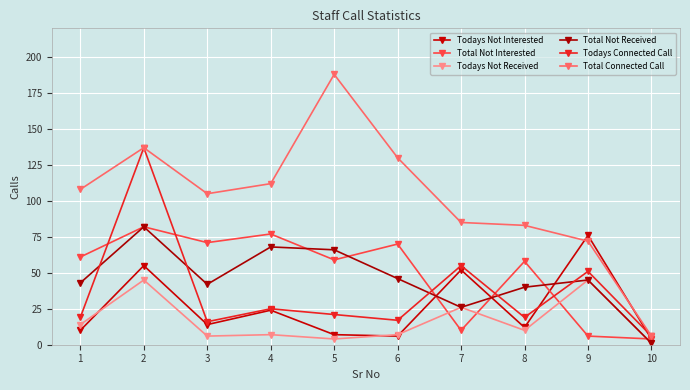

Does the chart have visible grid lines?

Yes